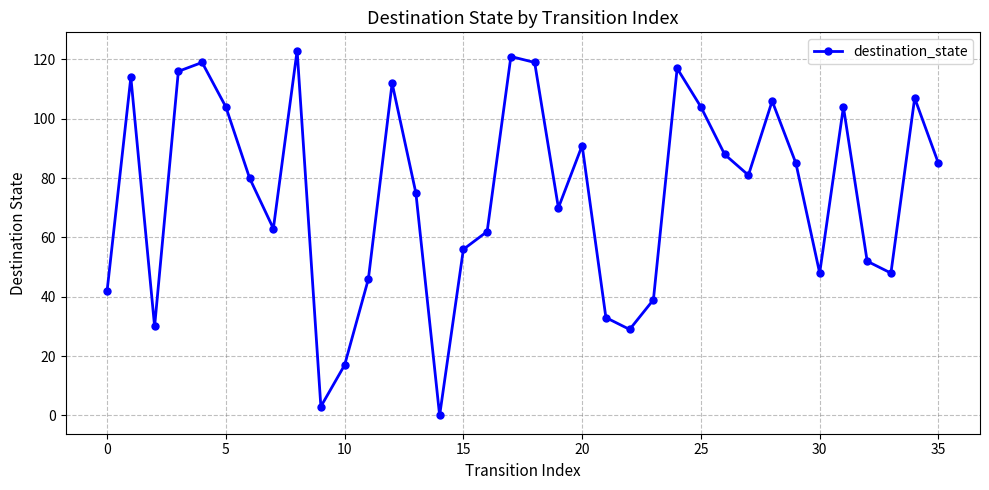

What is the difference between the maximum and minimum values?

123